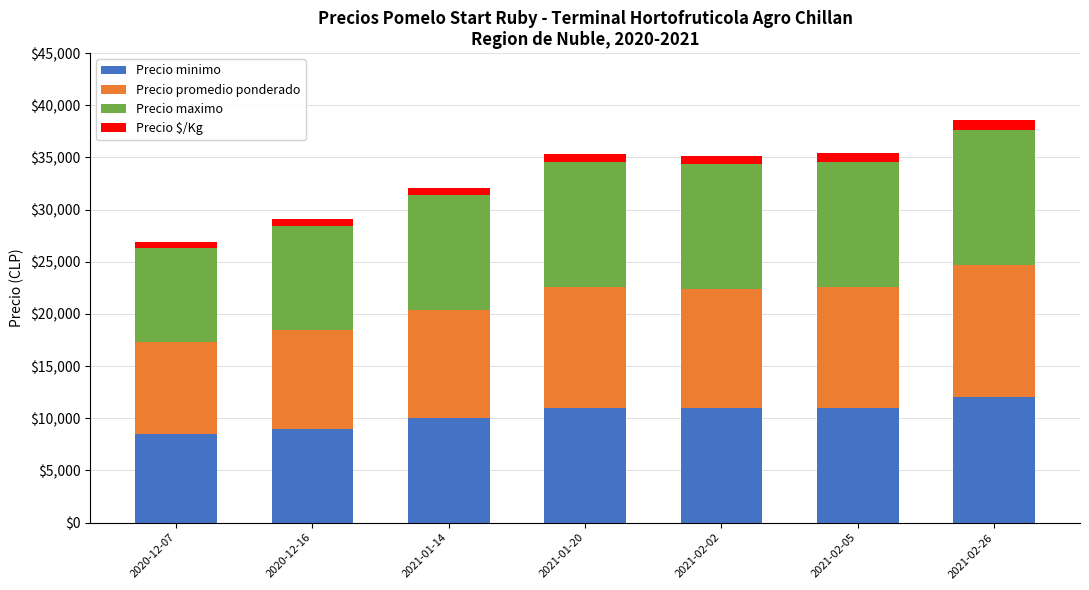

What is the lowest value of the Precio minimo series?

8500